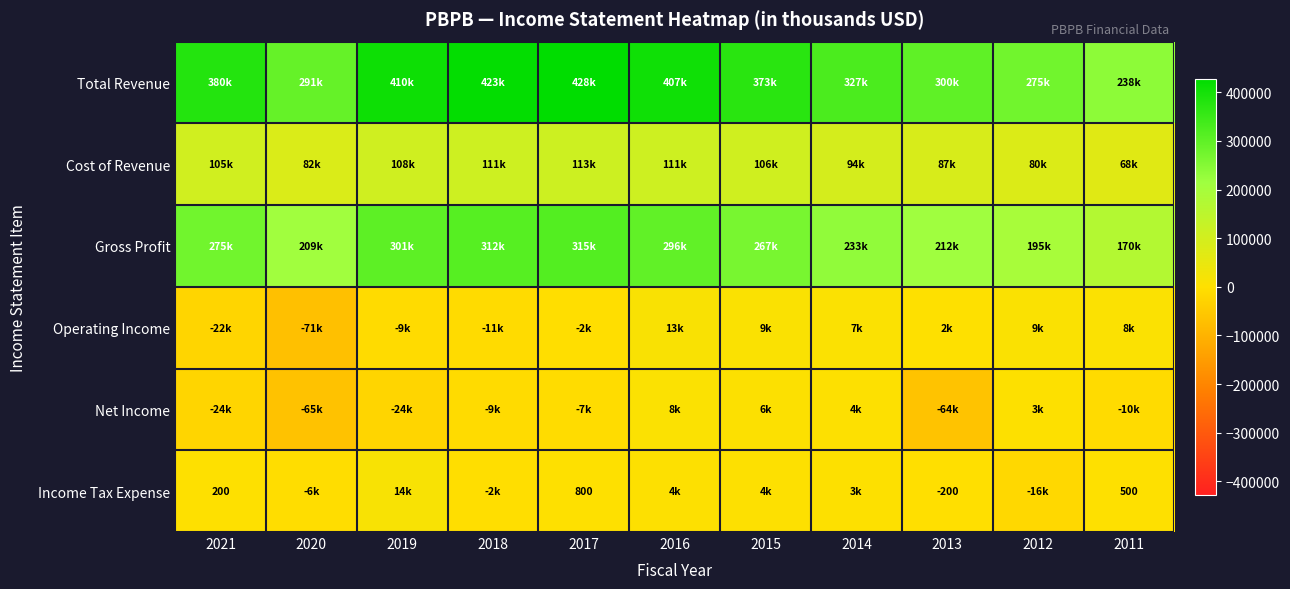

What is the greatest value displayed?

428100